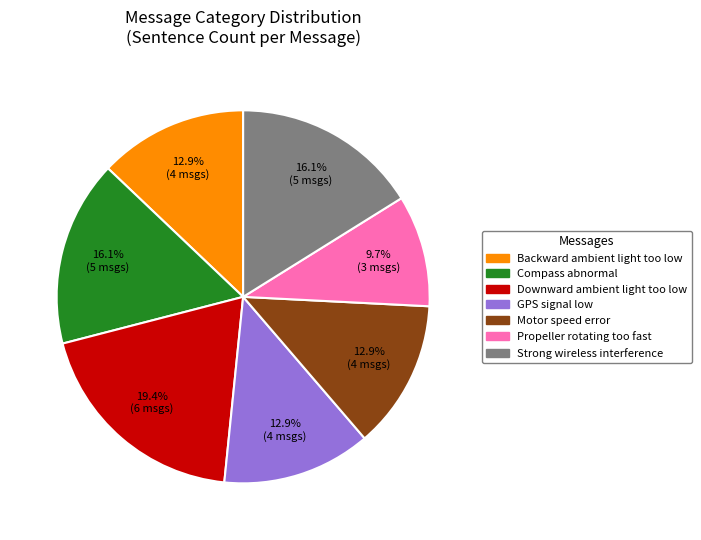

Is it true that Compass abnormal is 29% of the pie?

False